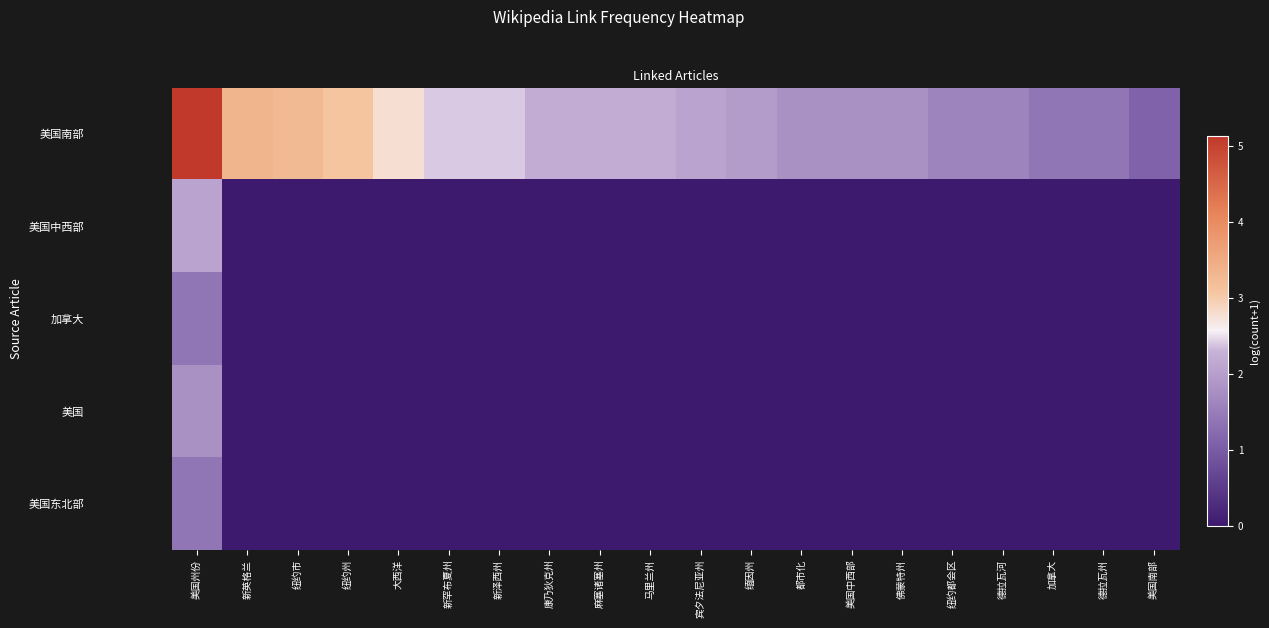

At how many categories does at least one series exceed 3?

4